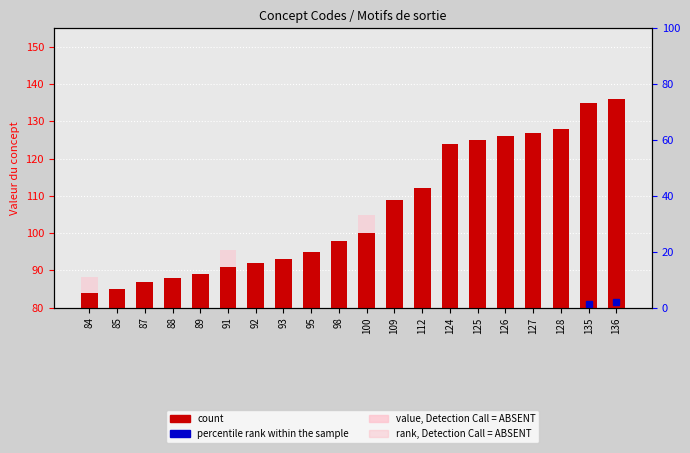

Where does the data first go above 100?

109